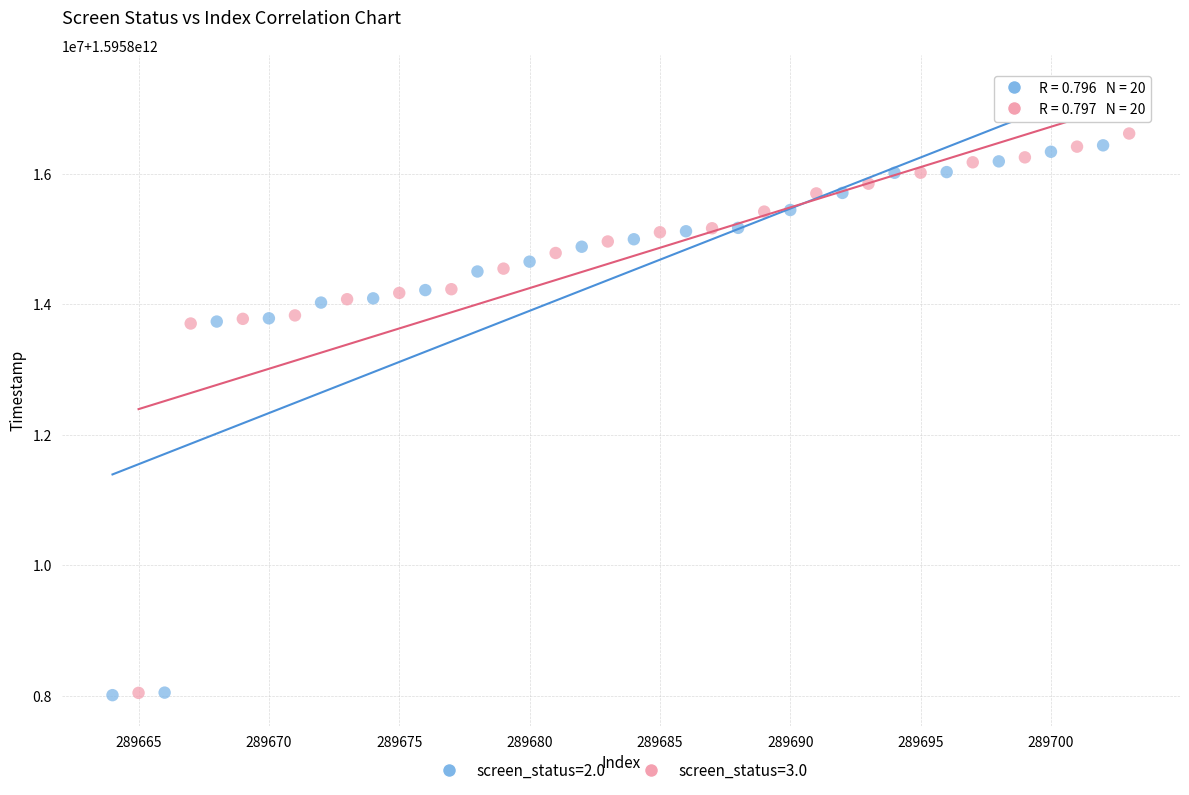

What are all the series names shown in the legend?

screen_status=2.0, screen_status=3.0